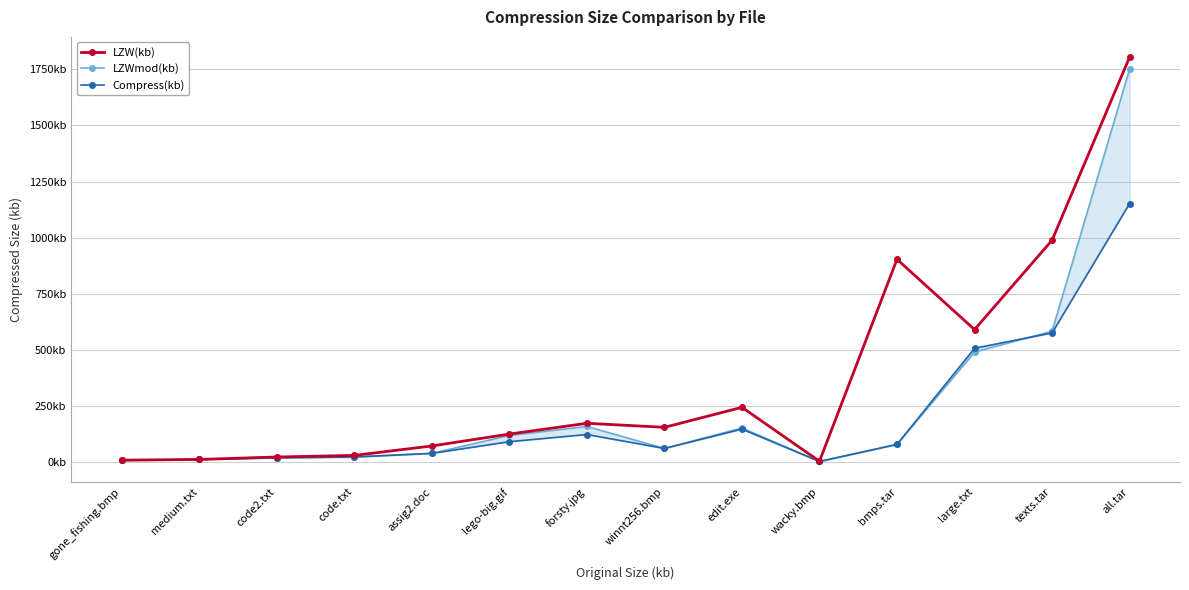

Where is the first local minimum for Compress(kb)?

winnt256.bmp